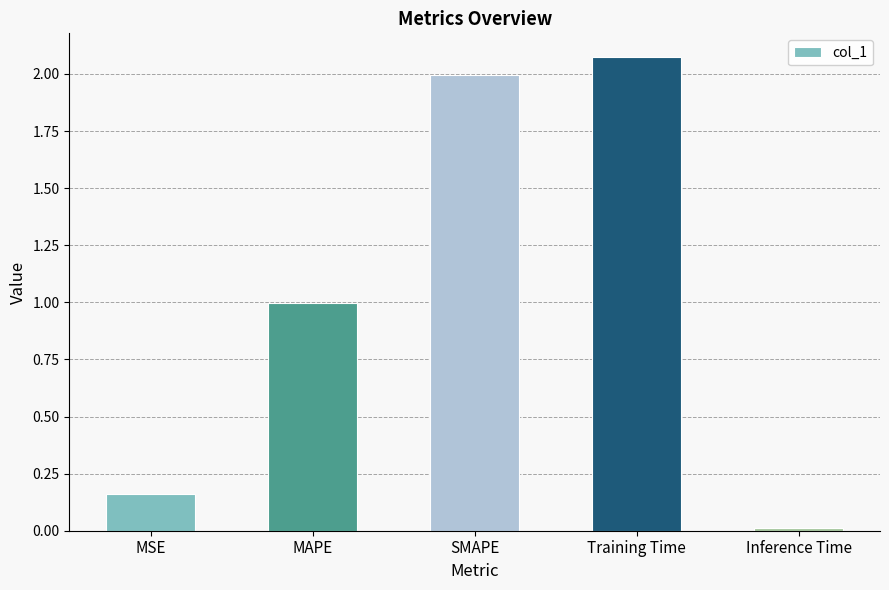

What position from the left is SMAPE?

3